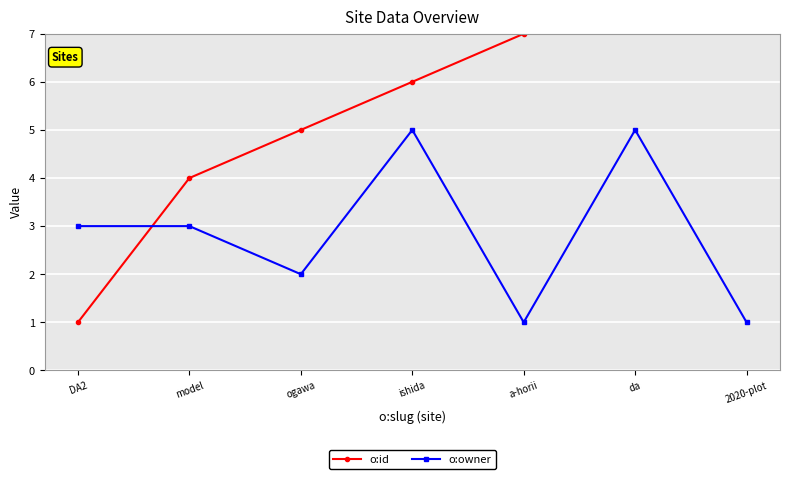

Between DA2 and model, which series saw the biggest shift?

o:id